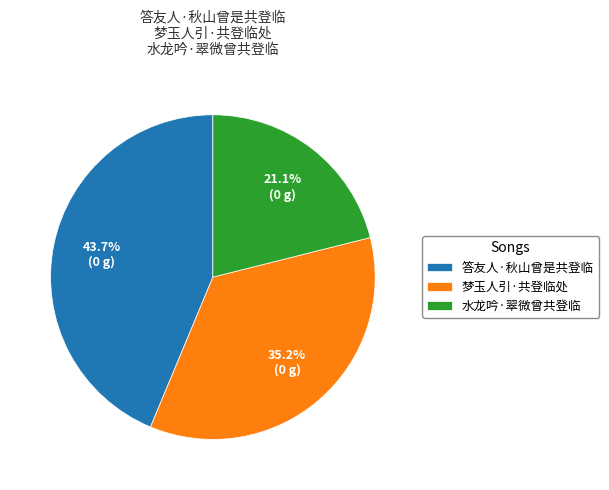

To the nearest percent, what is the average slice percentage?

33%